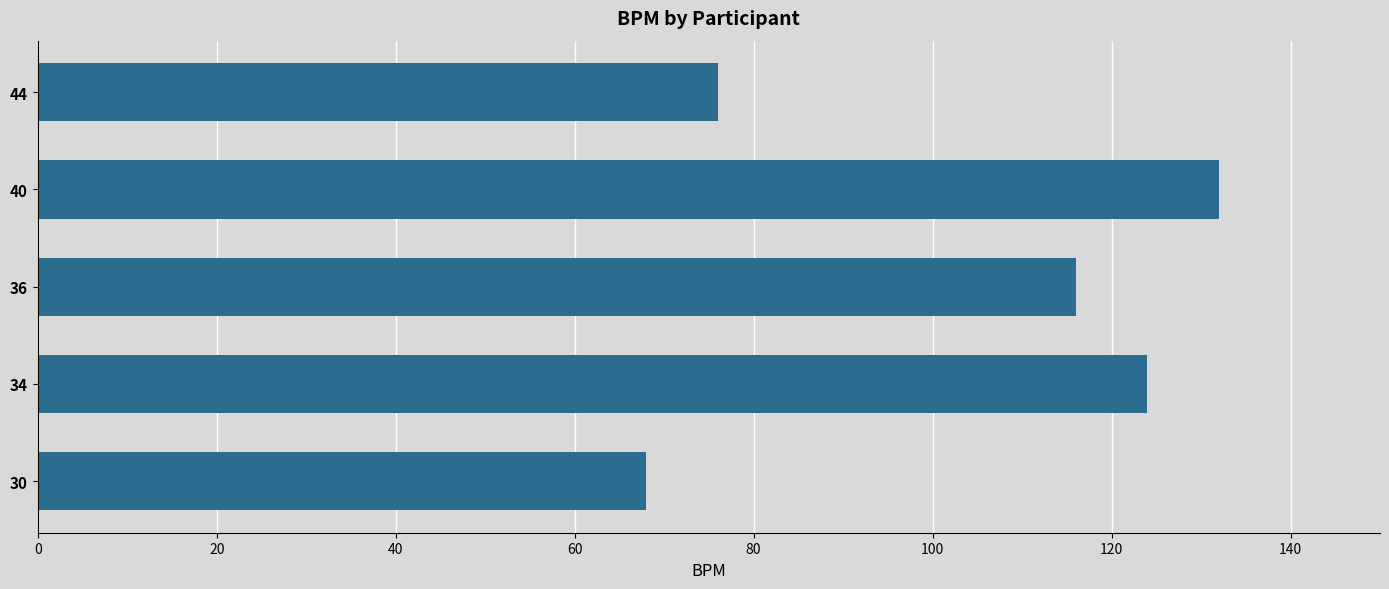

Count the number of categories in the chart.

5